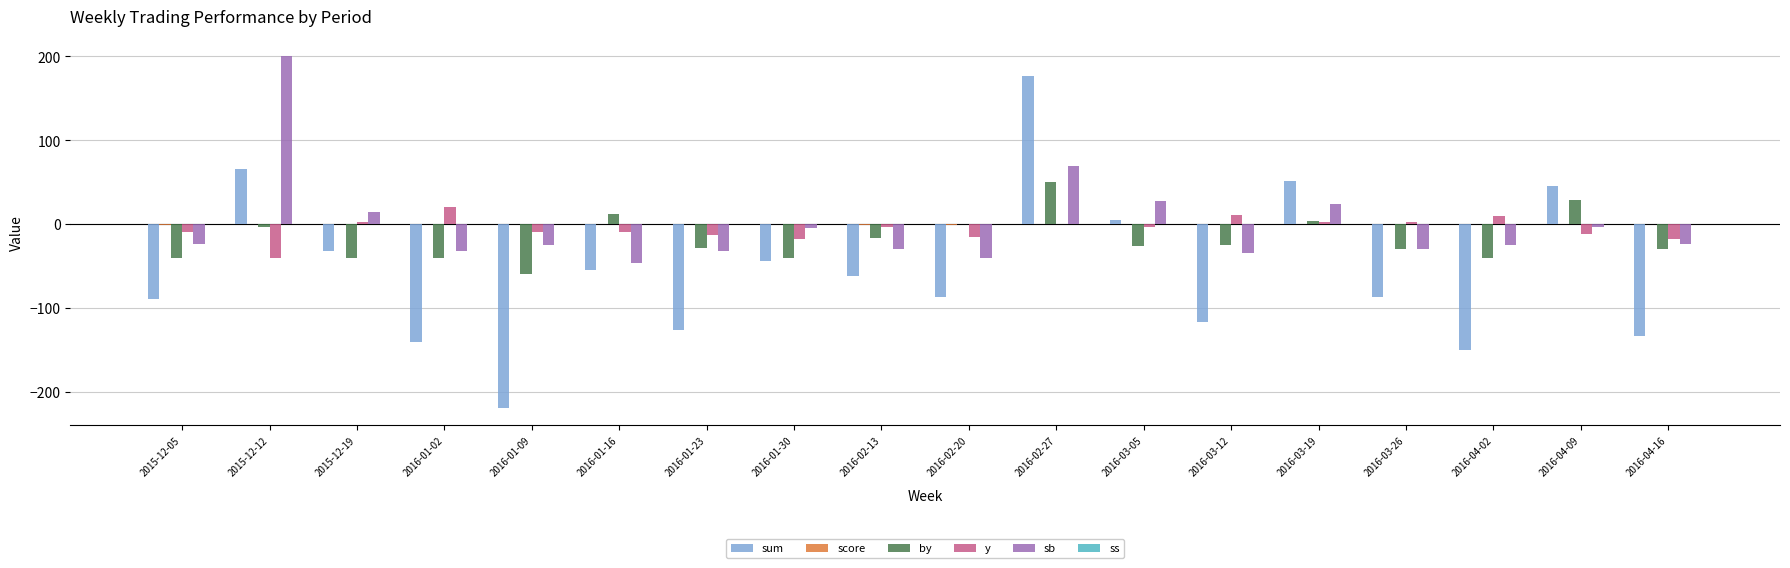

What is the highest value of the by series?

50.0